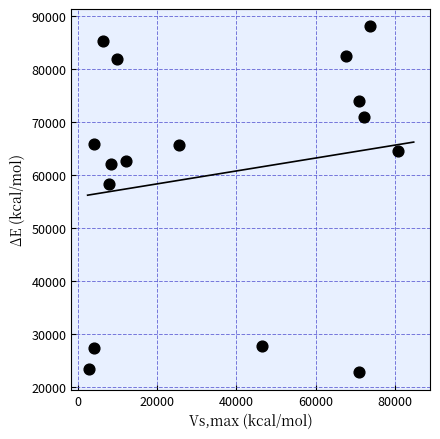

What Y value in the scatter plot is closest to 55394?

58274.1